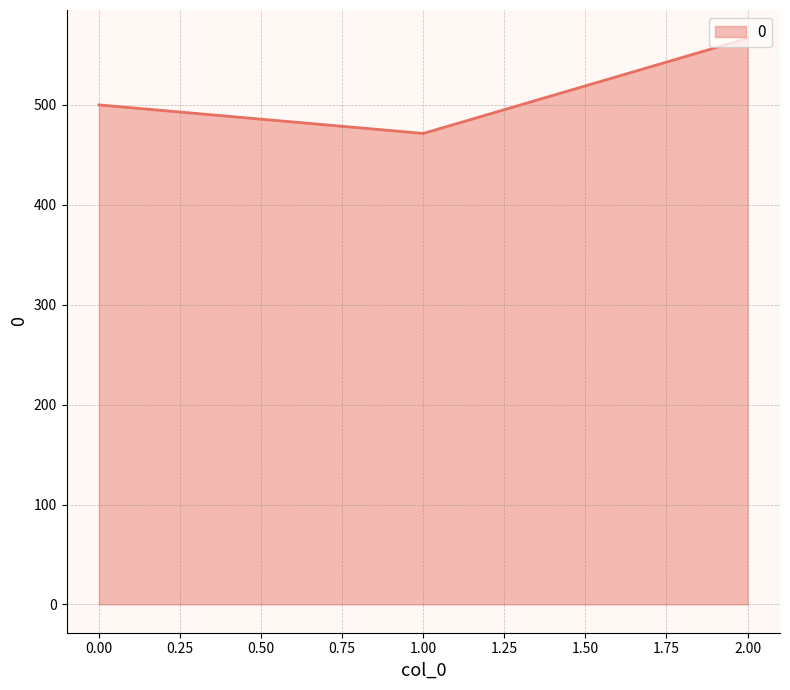

Rank the categories by value from lowest to highest.

1.00, 0.00, 2.00